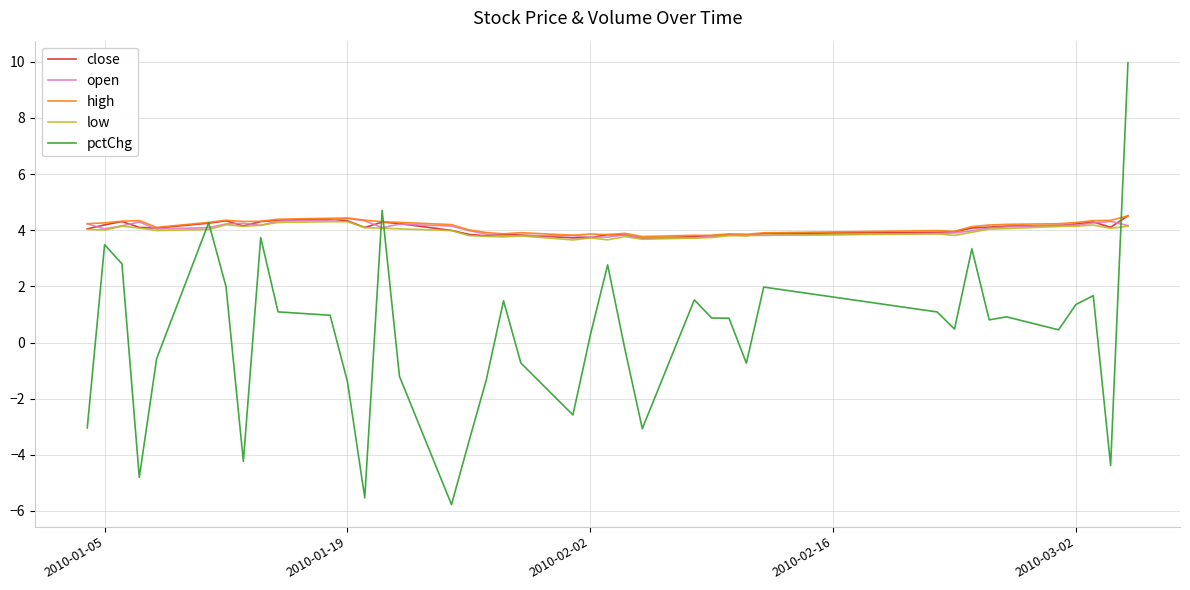

Which series has the largest range (max minus min)?

pctChg